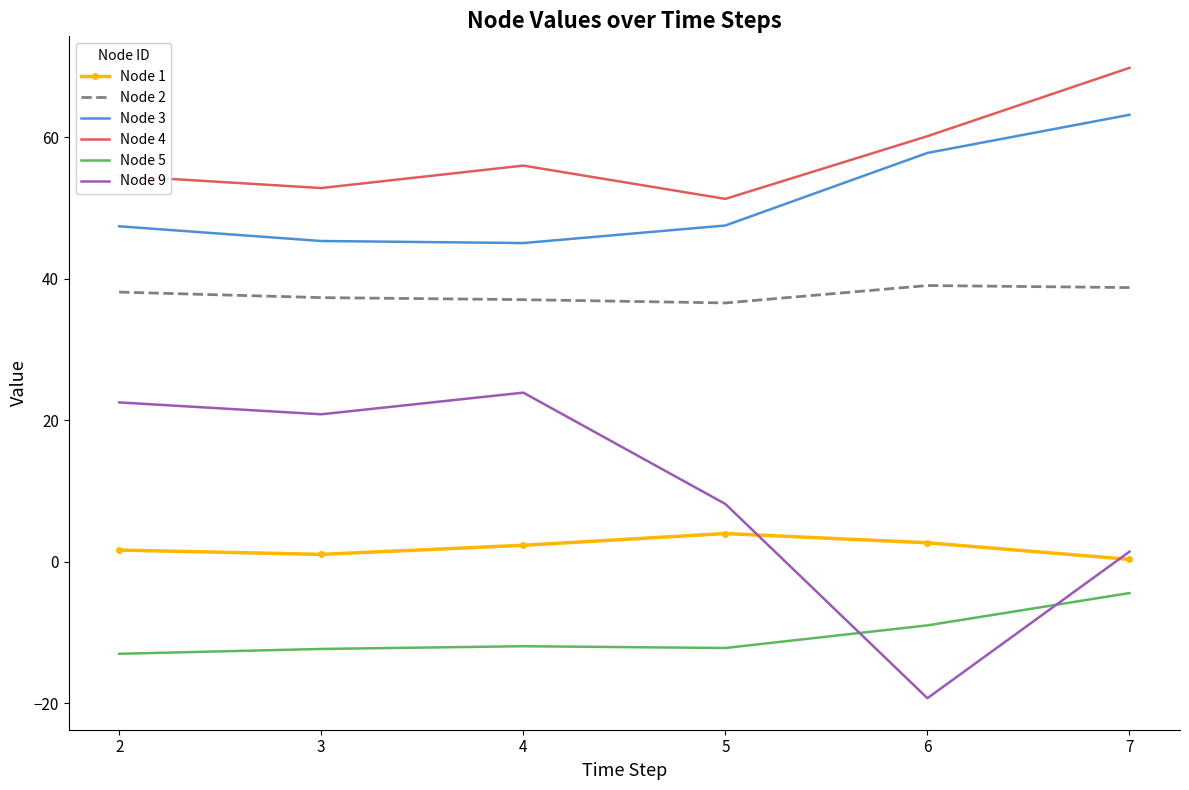

In Node 1, how many points are higher than both neighbors (excluding endpoints)?

1